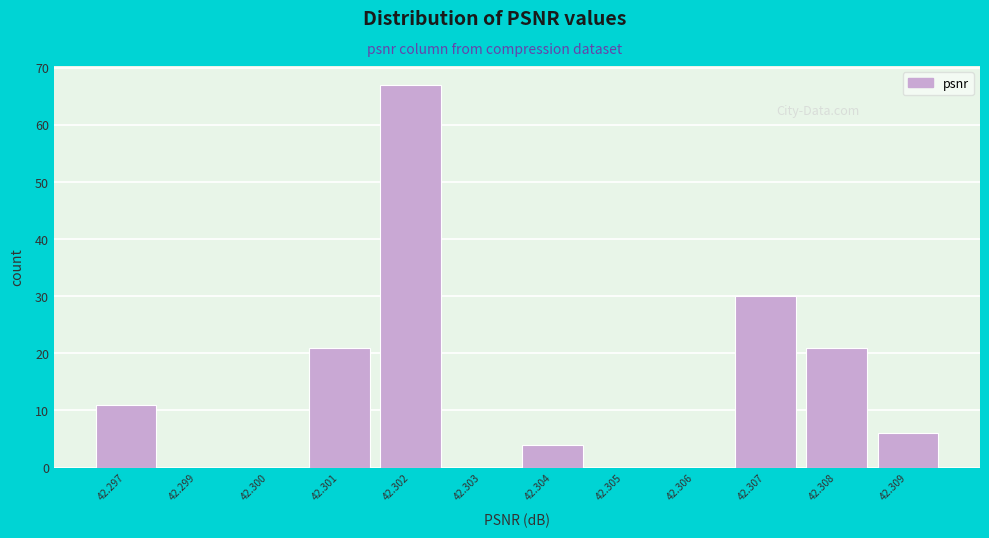

Reading left to right, list all the values displayed in this chart.

42.297=11	42.299=0	42.300=0	42.301=21	42.302=67	42.303=0	42.304=4	42.305=0	42.306=0	42.307=30	42.308=21	42.309=6